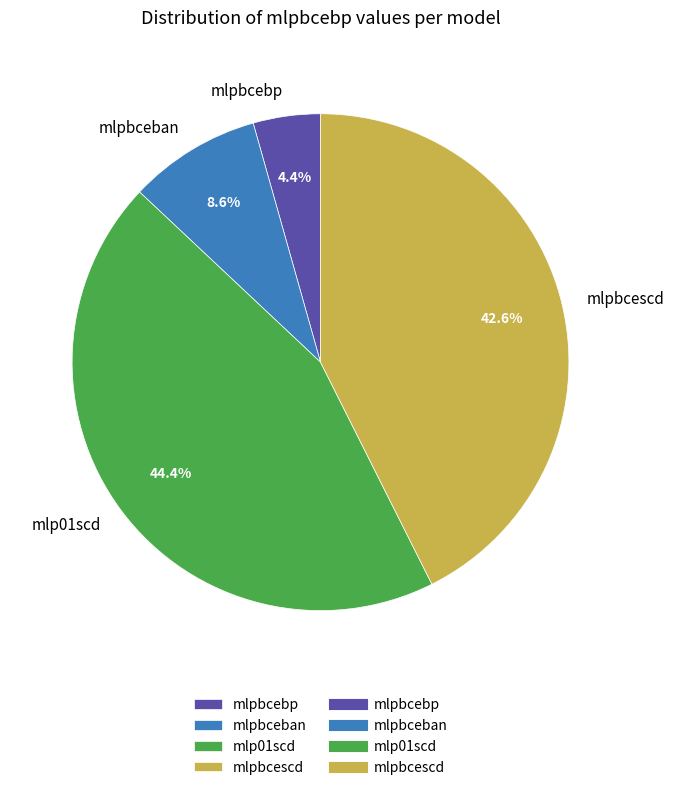

True or false: mlpbcebp accounts for 9% of the total.

False